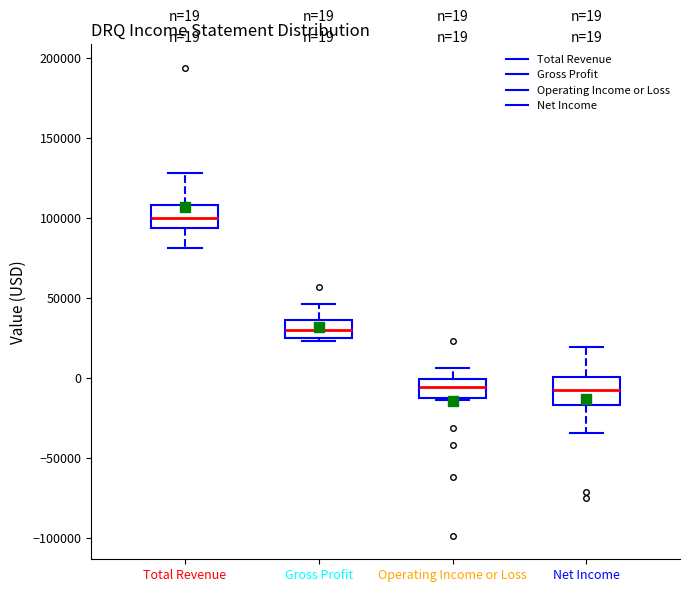

Which box has the highest median line?

Total Revenue